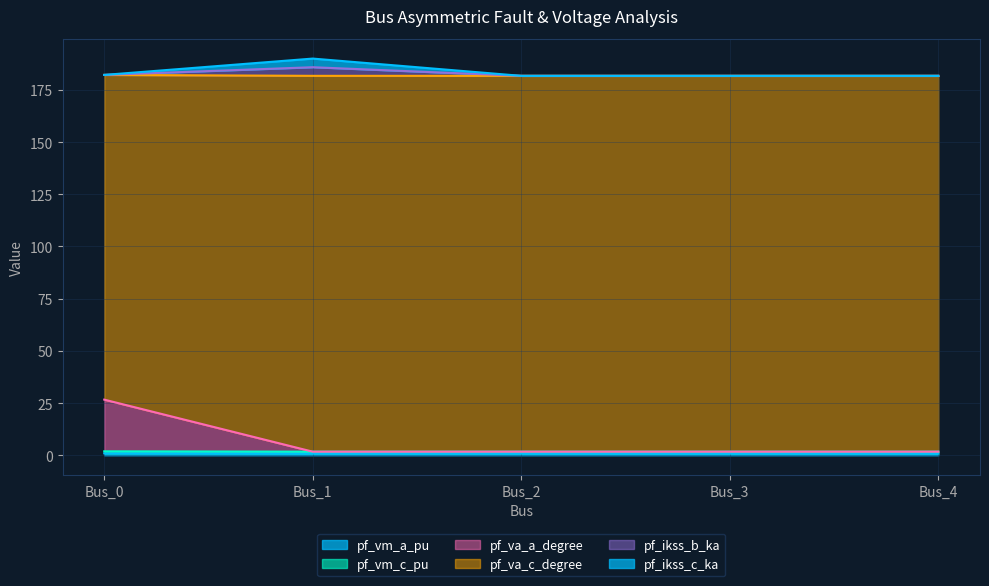

What is the total value across all series at Bus_2?

549.5